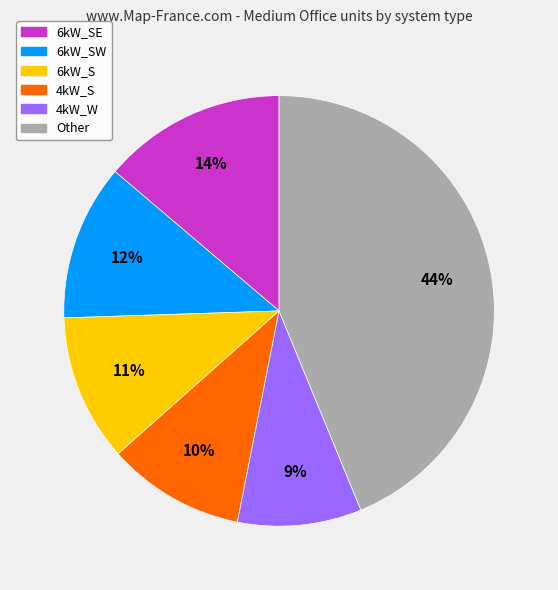

To the nearest percent, what is the average slice percentage?

17%